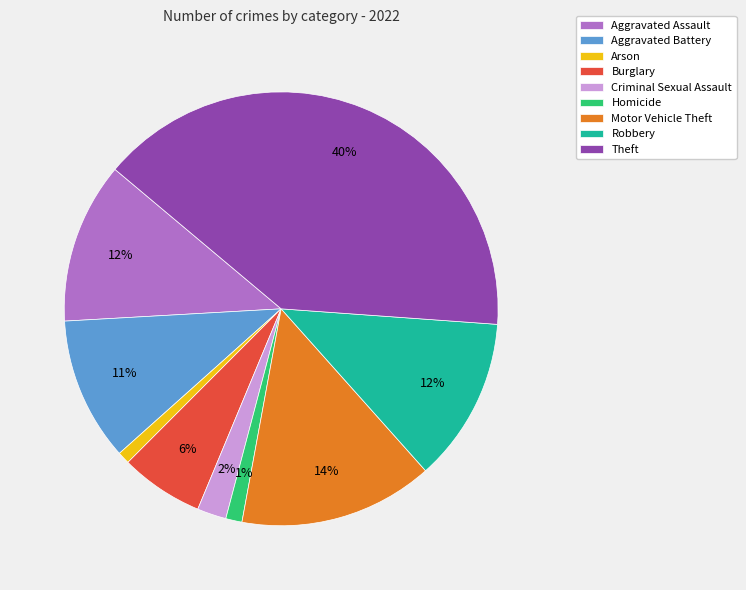

The Motor Vehicle Theft slice represents 14% of the pie. True or false?

True